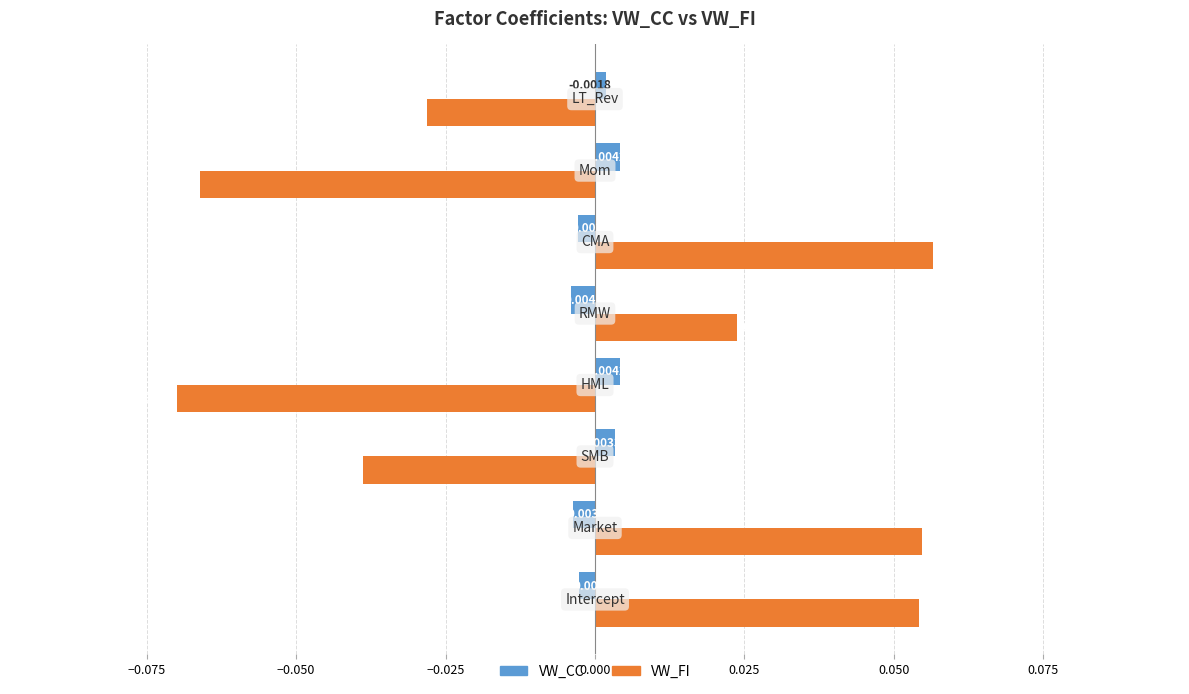

Which series has the widest spread of values?

VW_FI